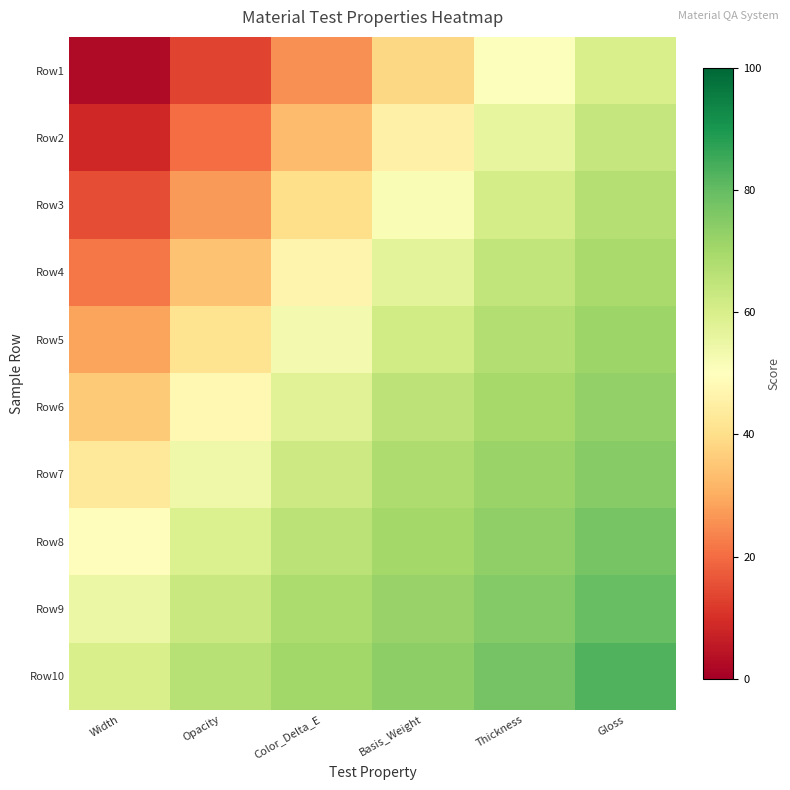

How many distinct data groups are displayed?

10